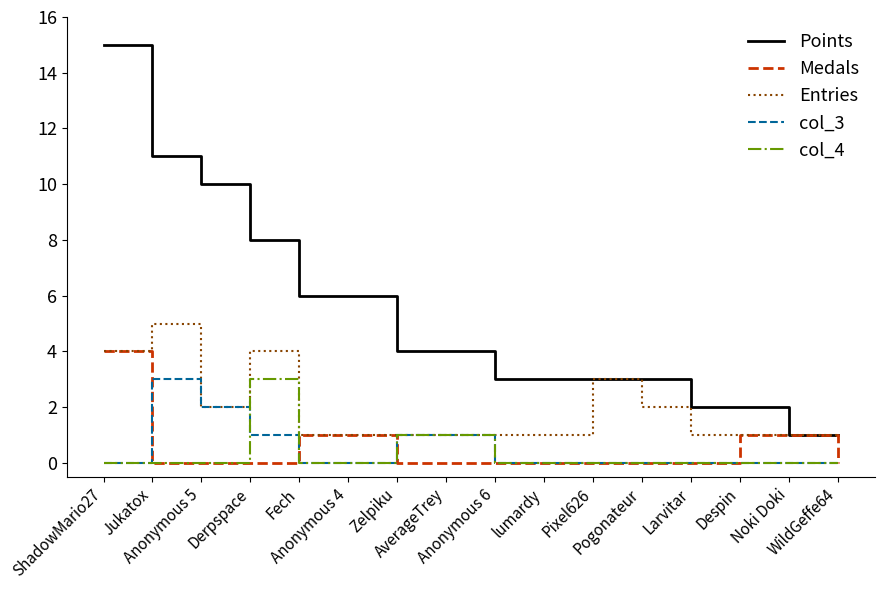

Is this an area chart (filled region under the line)?

No